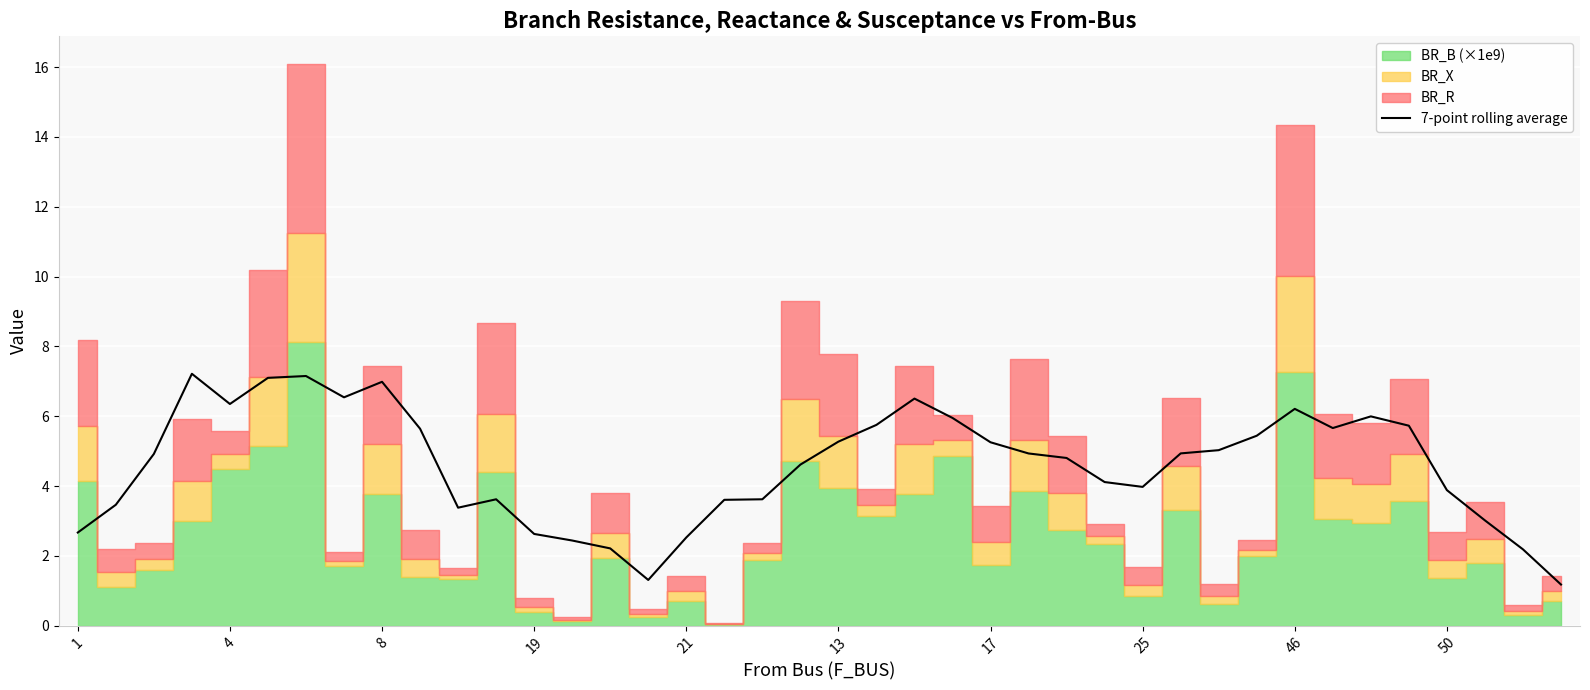

Approximately how many times larger is the value at 34 compared to 15?

4.6